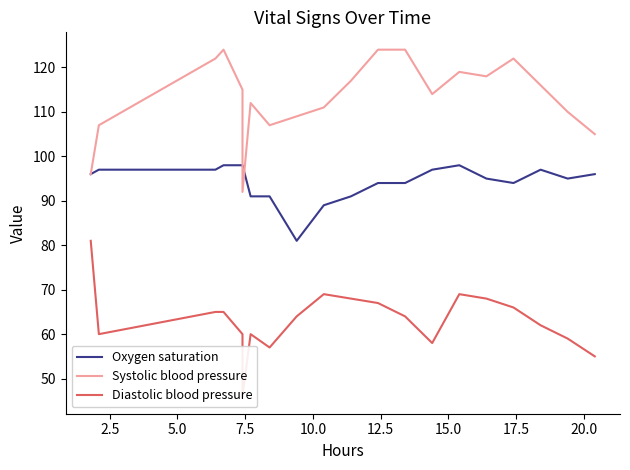

How many values in the Diastolic blood pressure series exceed 64?

9